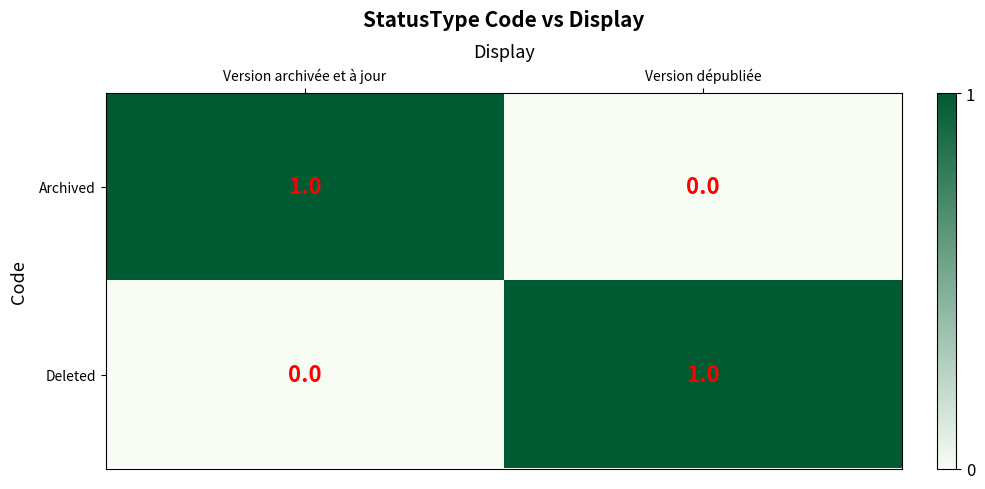

Count the number of categories in the chart.

2